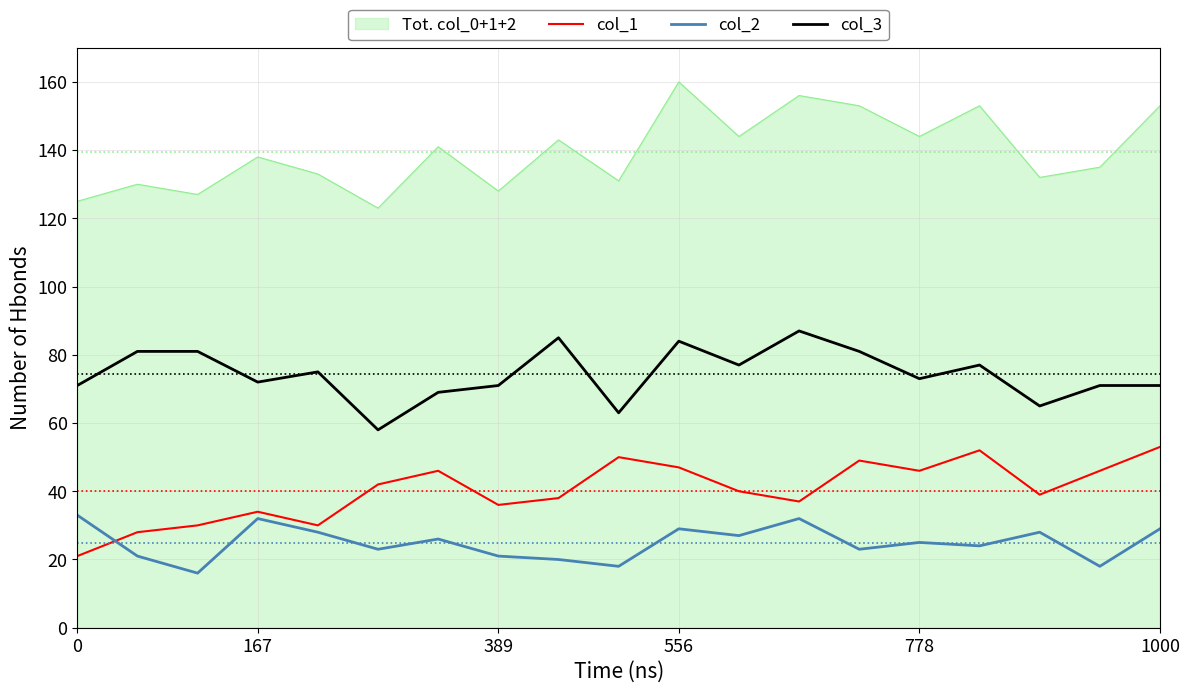

Does the chart display data point markers on the line(s)?

No